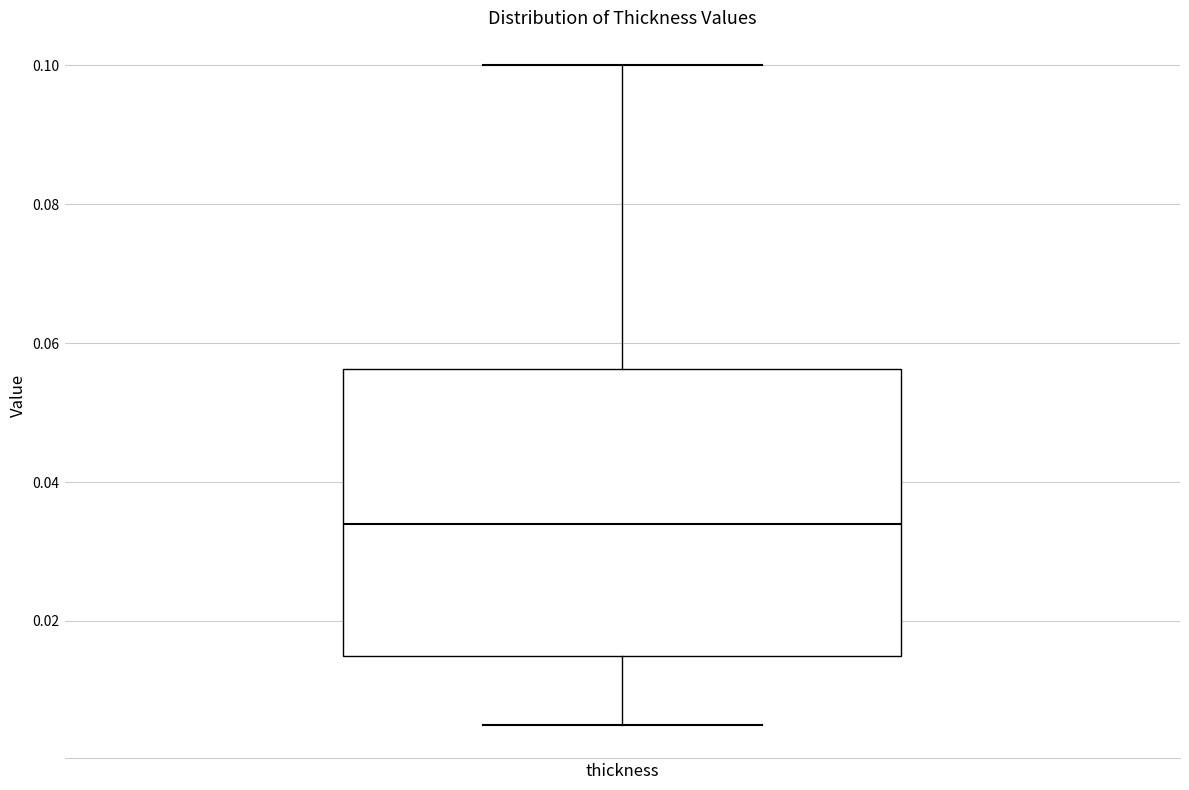

Where does the upper whisker of the box for thickness end on the y-axis? The values are not printed on the chart, so give them approximately, as read against the axis.

0.100